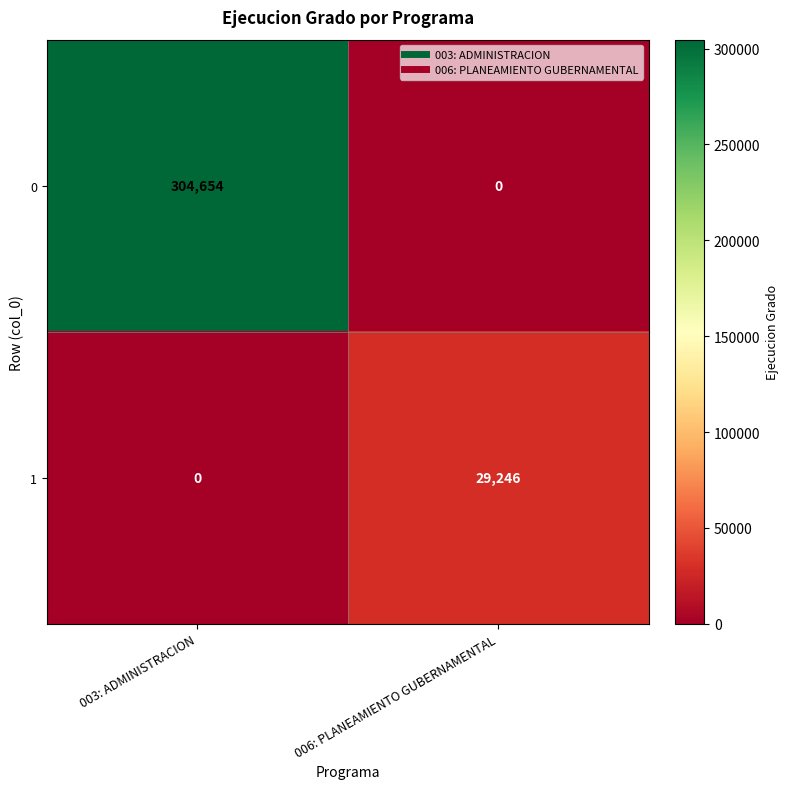

At which label does 1 reach its peak?

006: PLANEAMIENTO GUBERNAMENTAL